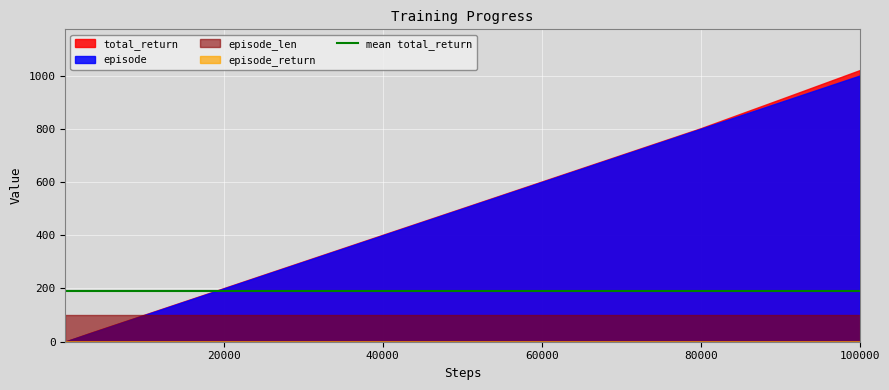

True or false: total_return has more than 2 points higher than both neighbors.

False